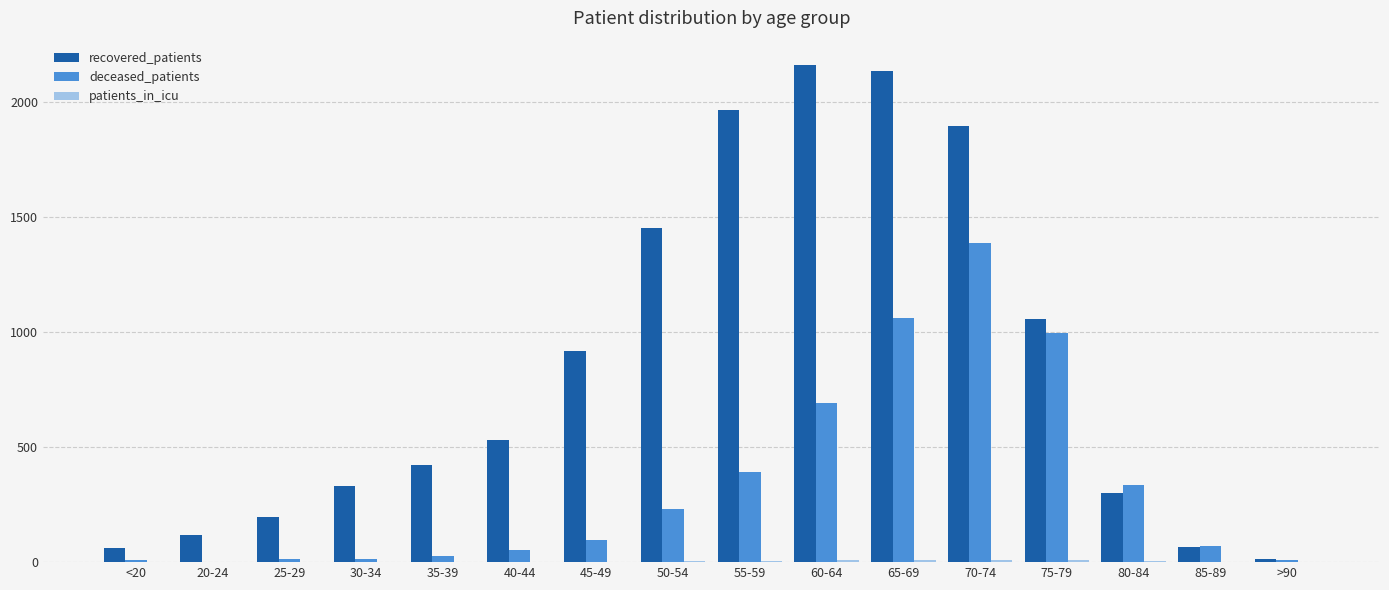

True or false: recovered_patients has a value of 197 at 25-29.

True